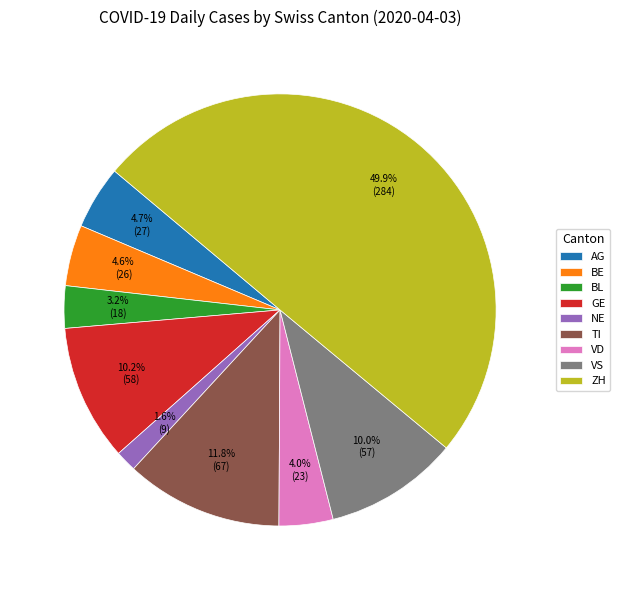

What is the ratio of the value at ZH to the value at TI?

4.2